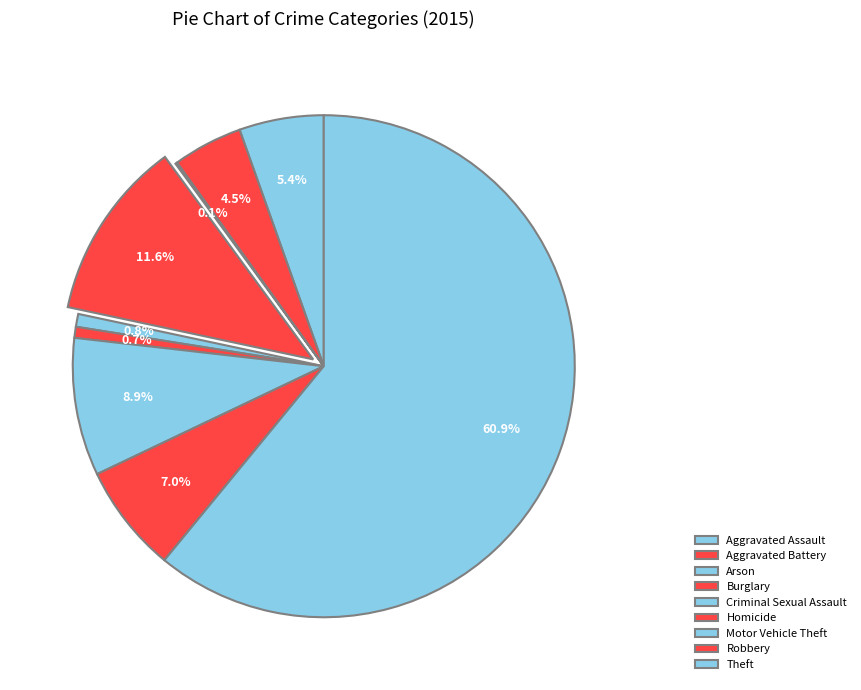

What percentage is NOT represented by Criminal Sexual Assault?

99.2%